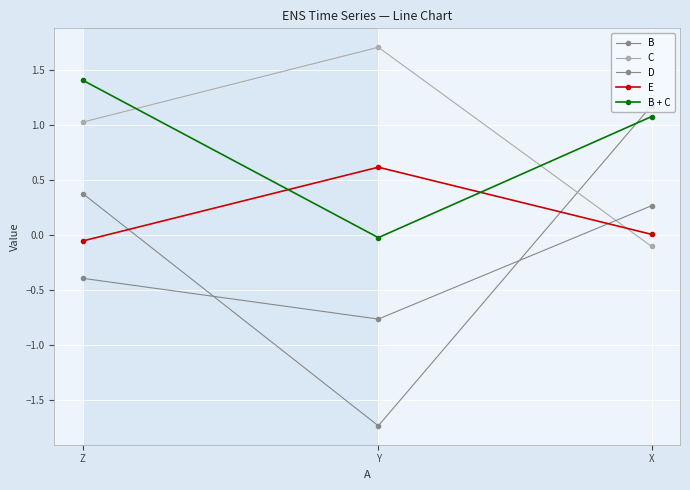

How many distinct data groups are displayed?

5